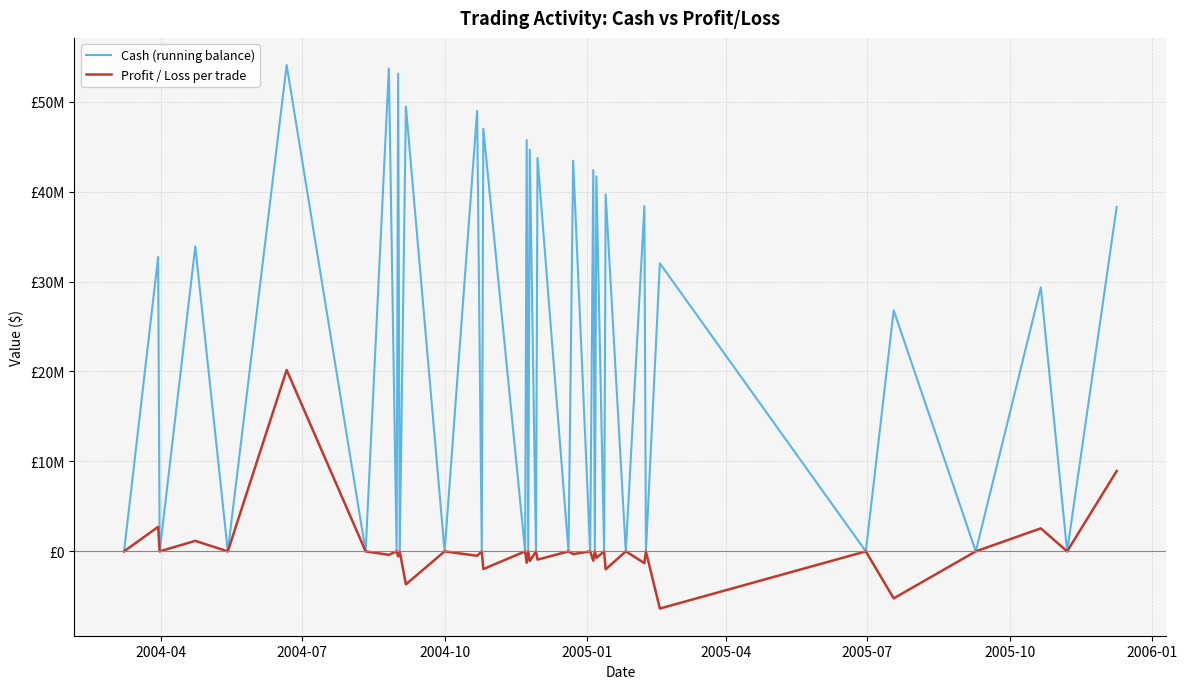

What are all the series names shown in the legend?

Cash (running balance), Profit / Loss per trade